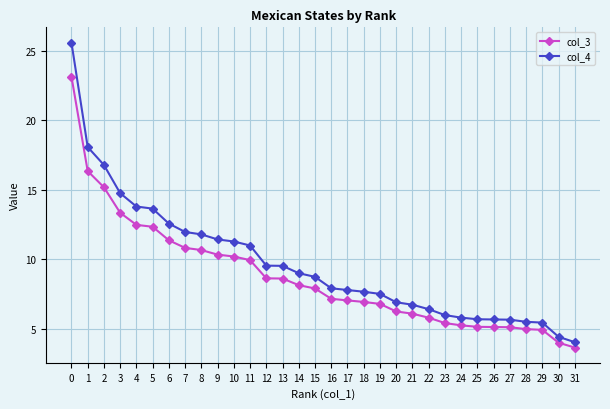

What is the difference between the maximum and minimum values in the col_4 series?

21.5